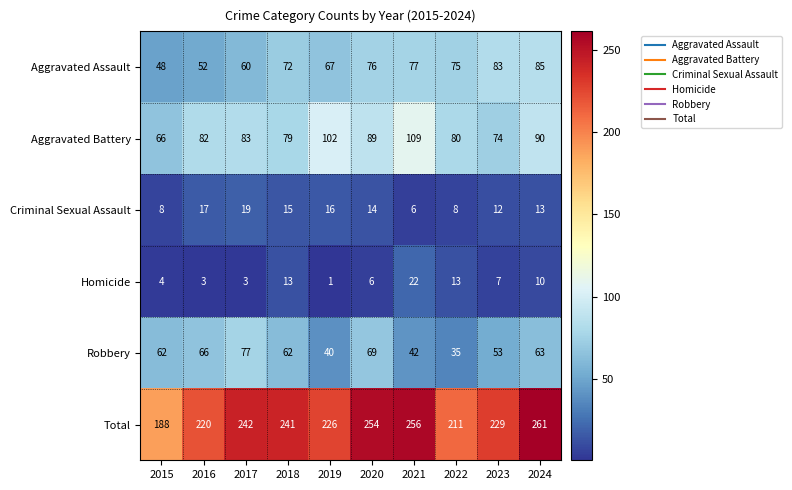

Is it true that Aggravated Battery equals 66 at 2015?

True